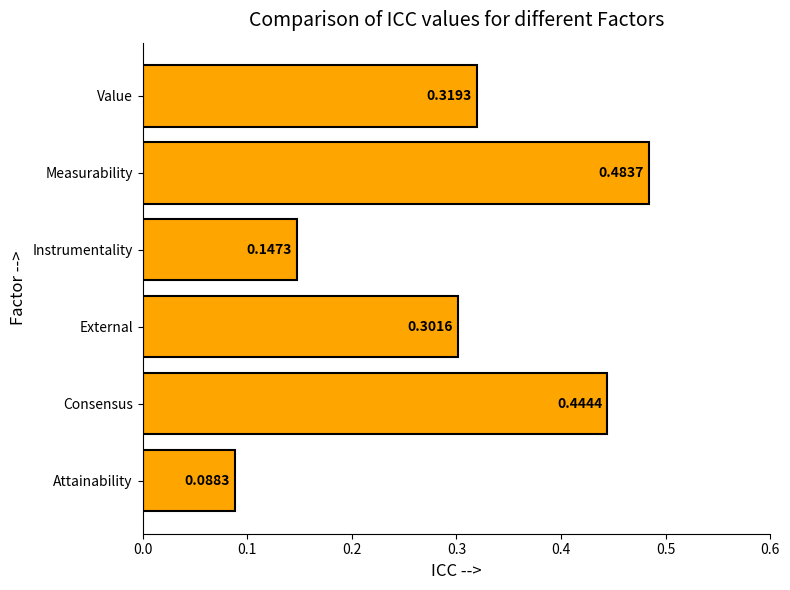

Where is the data nearest to the value 0?

Attainability